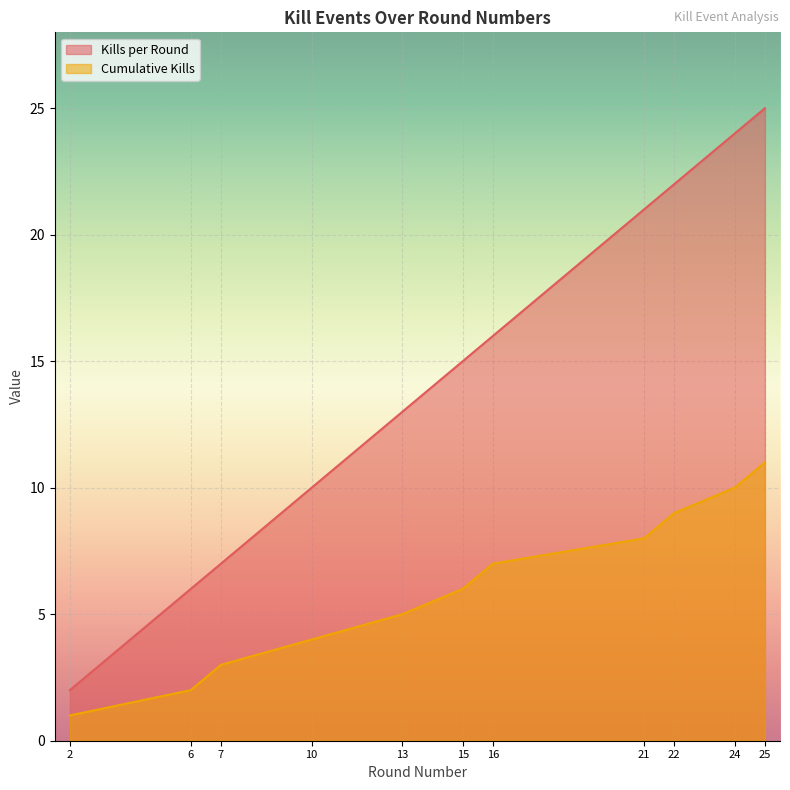

Reading left to right, transcribe all the data shown in this chart.

Kills per Round: 2	6	7	10	13	15	16	21	22	24	25
Cumulative Kills: 1	2	3	4	5	6	7	8	9	10	11